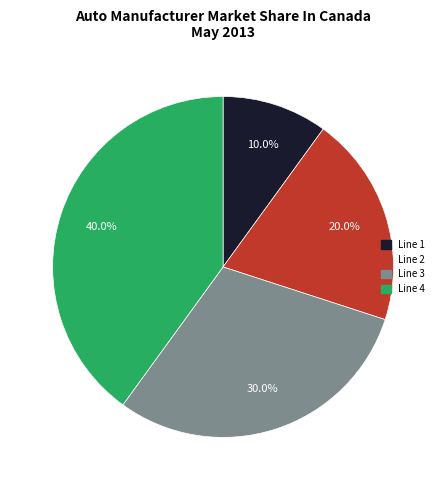

What portion of the pie excludes Line 4?

60.0%